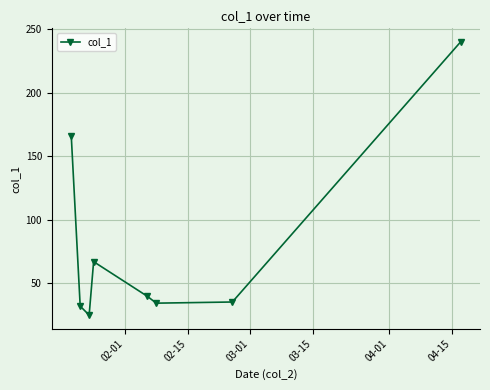

What is the value of the 6th point from the left?

34.1